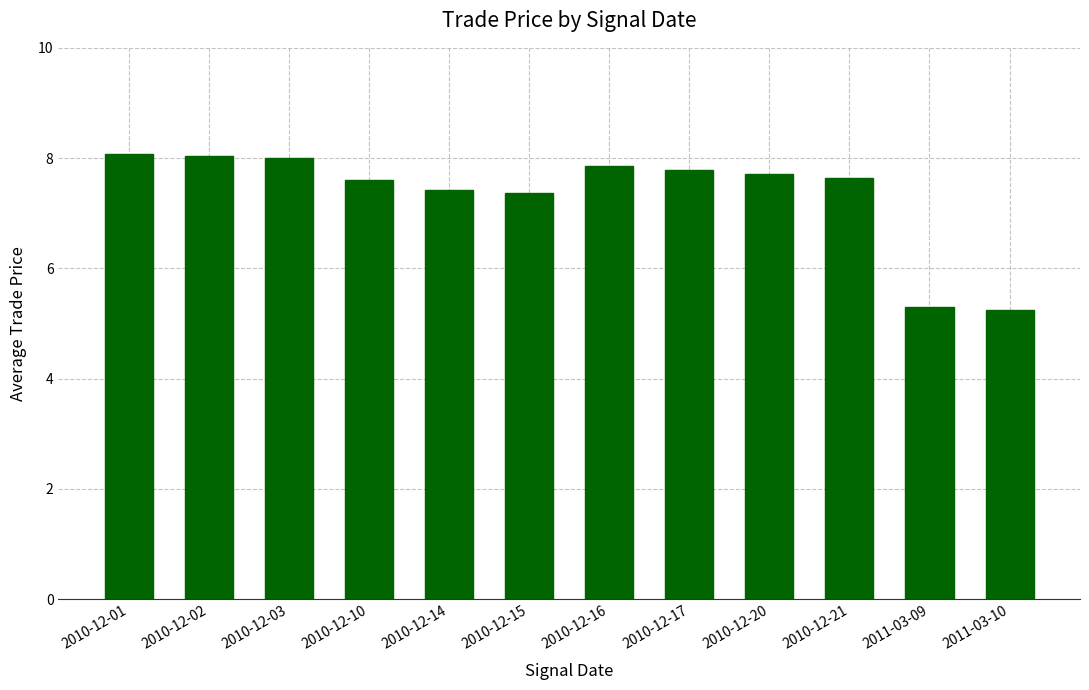

What is the sum of all values?

88.0